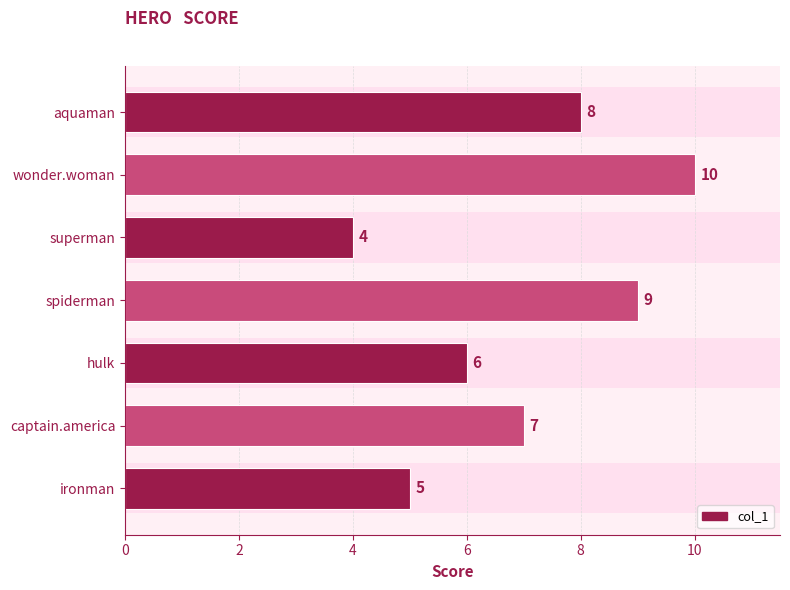

List the labels in order of value, smallest first.

superman, ironman, hulk, captain.america, aquaman, spiderman, wonder.woman